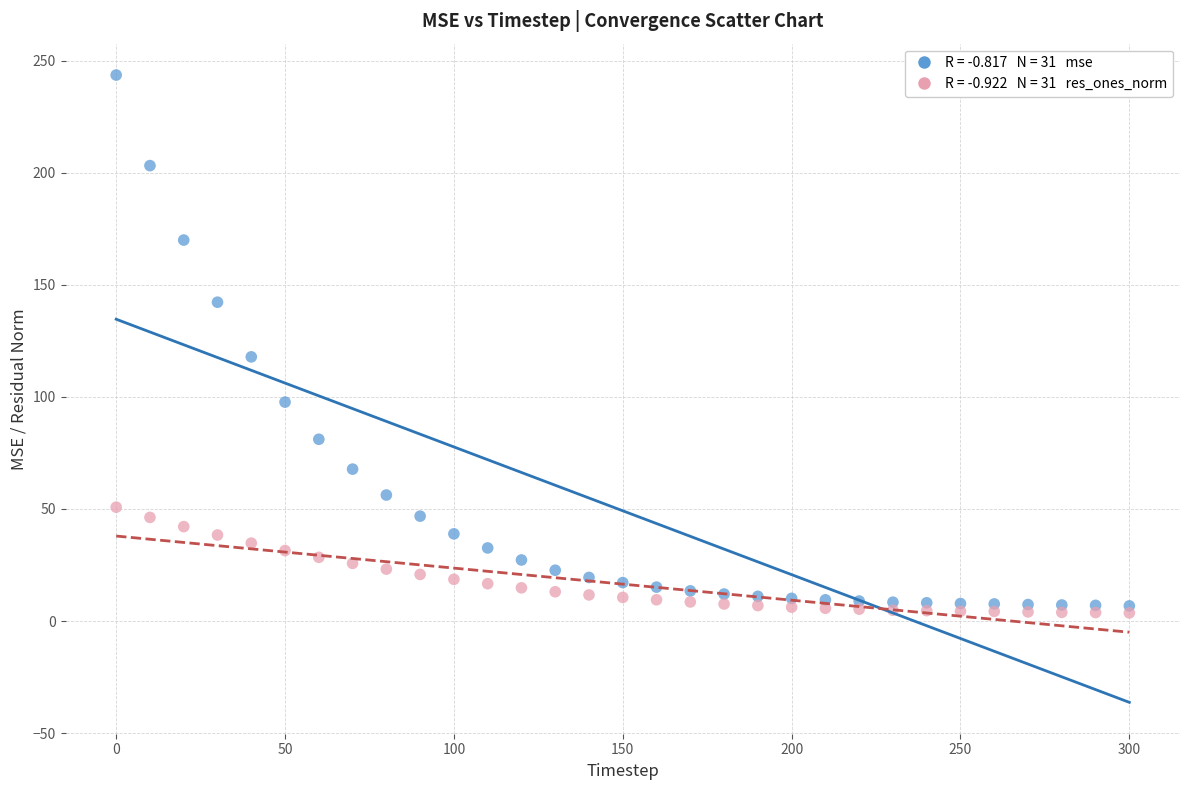

Across all series, what Y value is closest to 123?

117.8